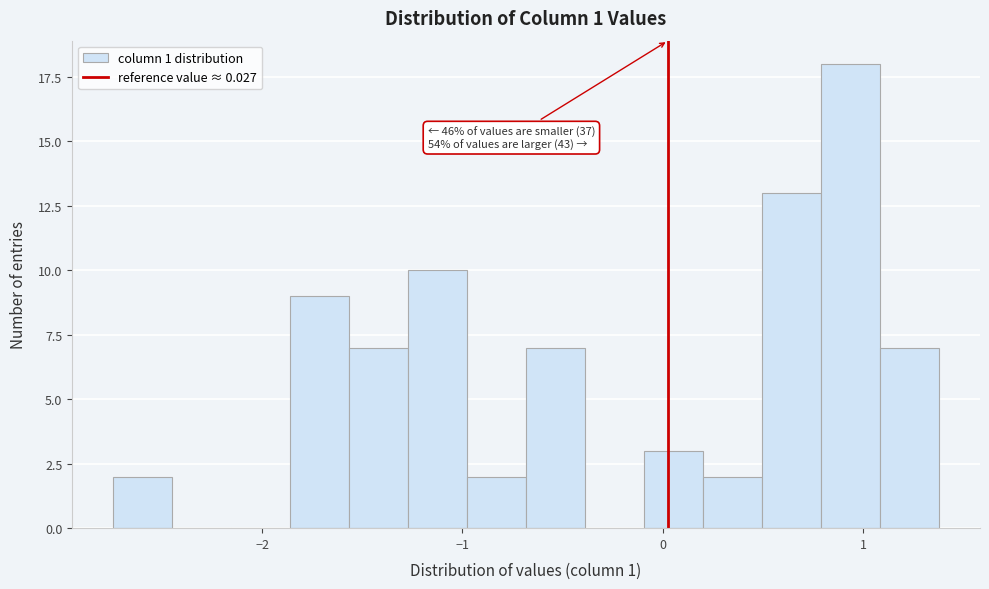

Read against the x-axis, roughly where is the centre of the tallest bar?

0.9